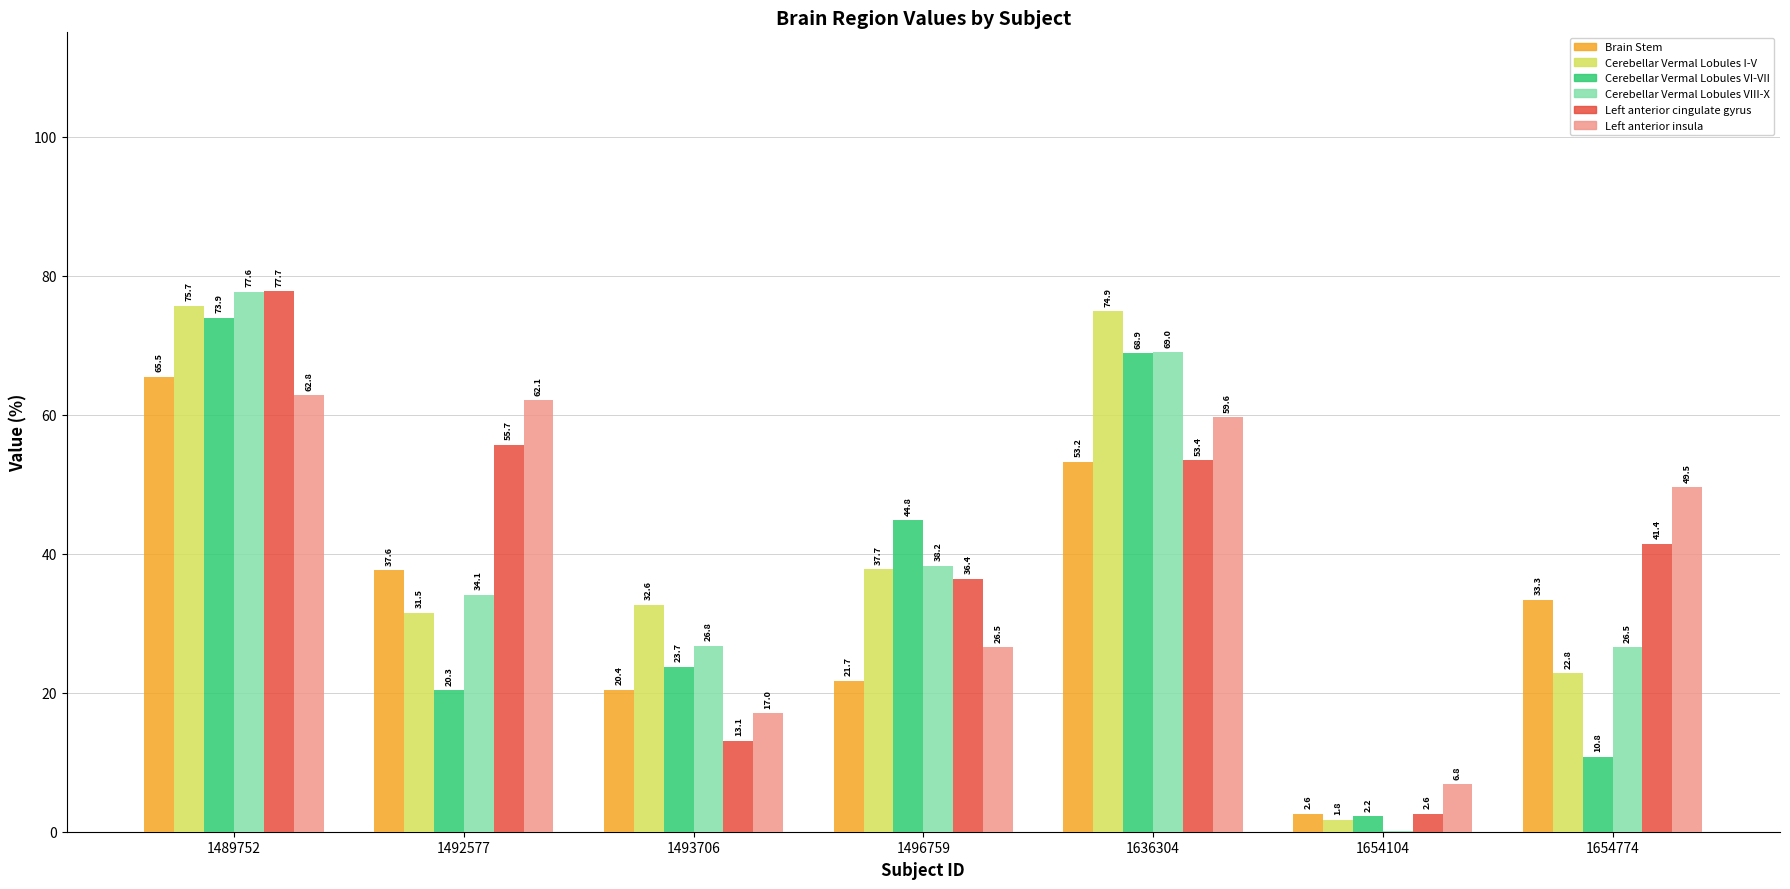

Where does the Left anterior insula series first go above 49?

1489752